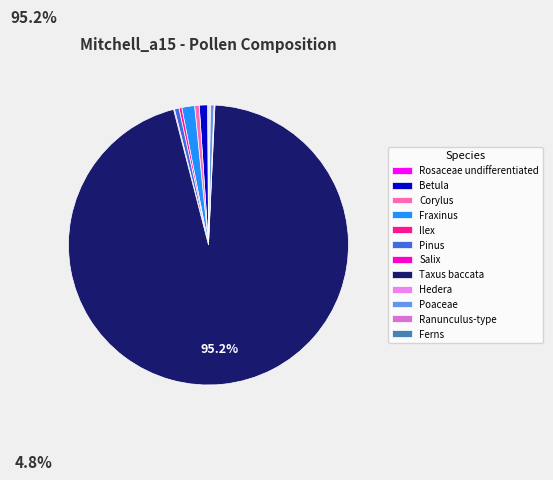

What percentage do Ilex and Corylus together represent?

0.8%